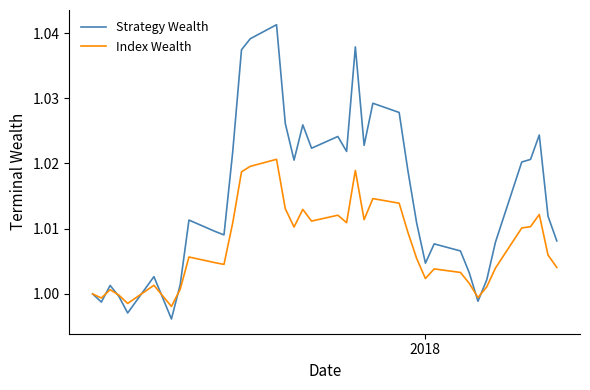

Which series has the largest total across all categories?

Strategy Wealth